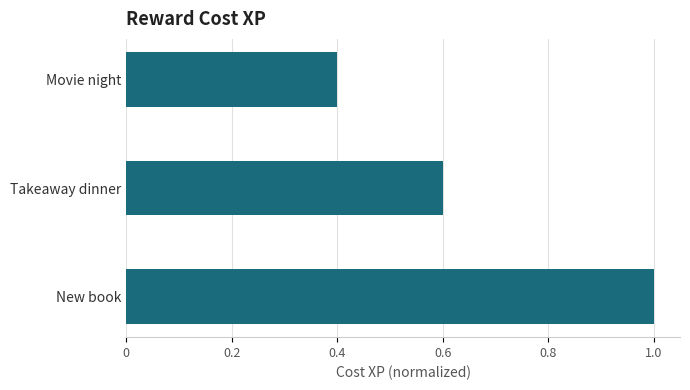

How many distinct data groups are displayed?

1